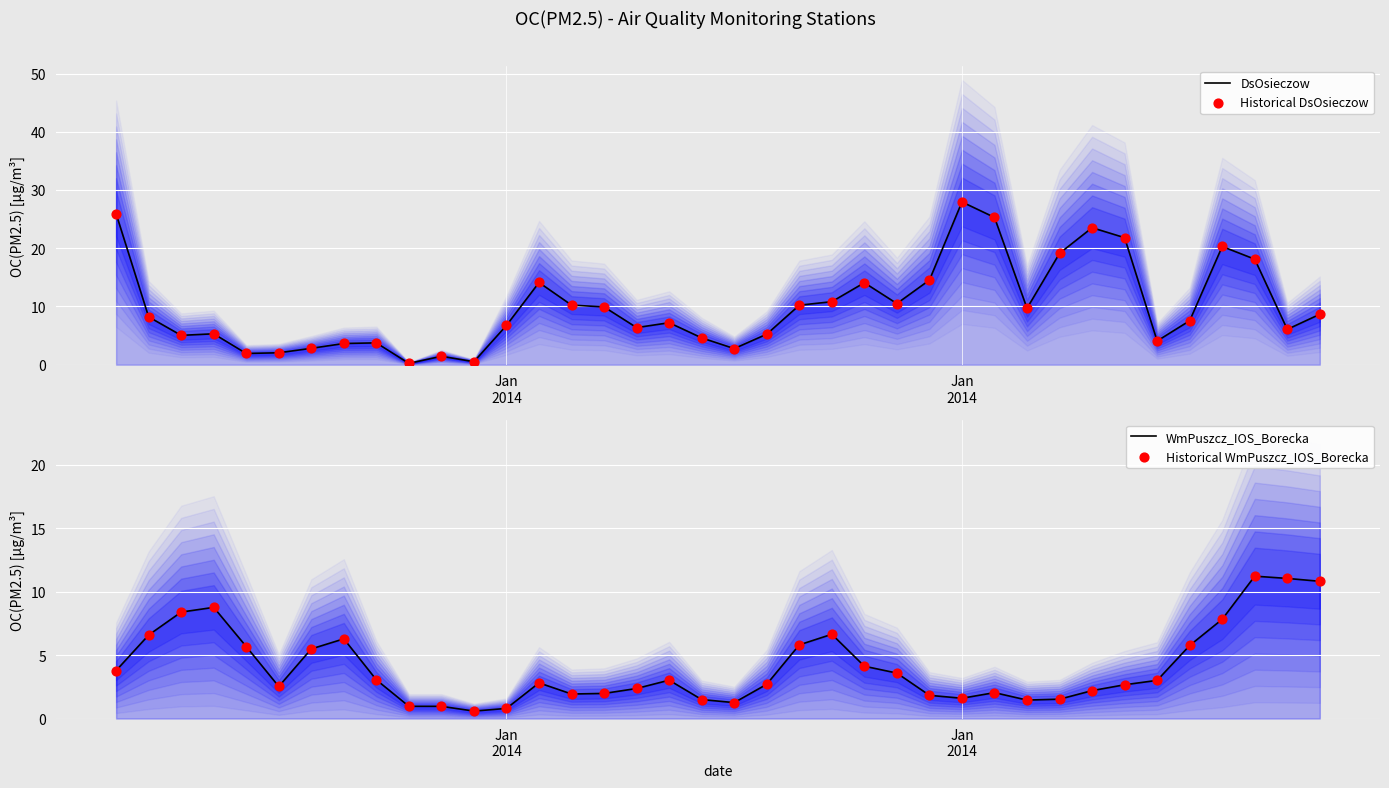

Is the value of Historical WmPuszcz_IOS_Borecka at 25 greater than the value of DsOsieczow at 21?

No